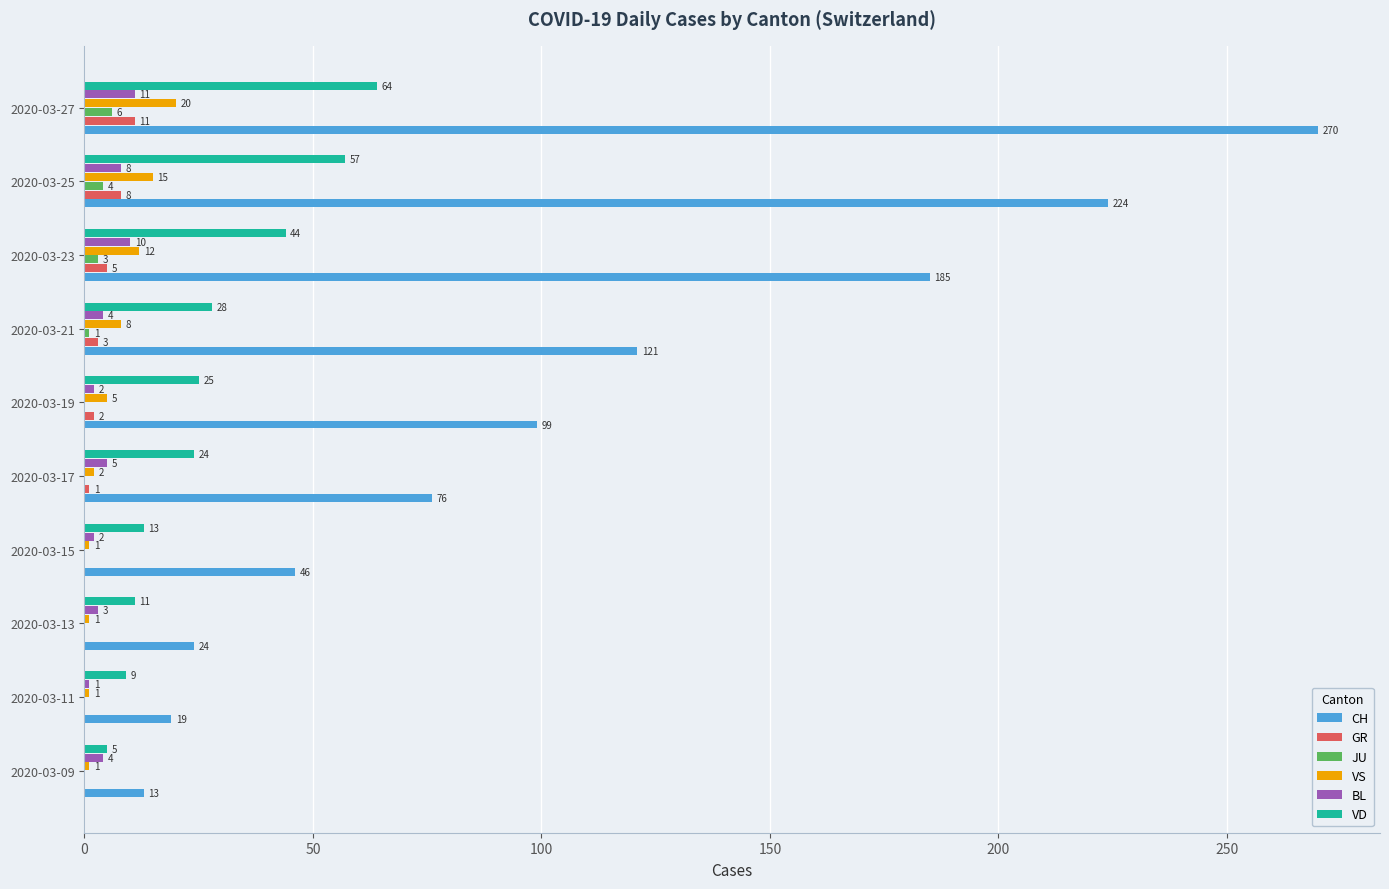

How many data points does each series have?

10